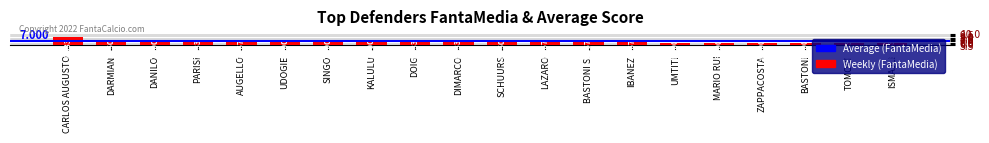

What is the difference between the maximum and minimum values?

2.5